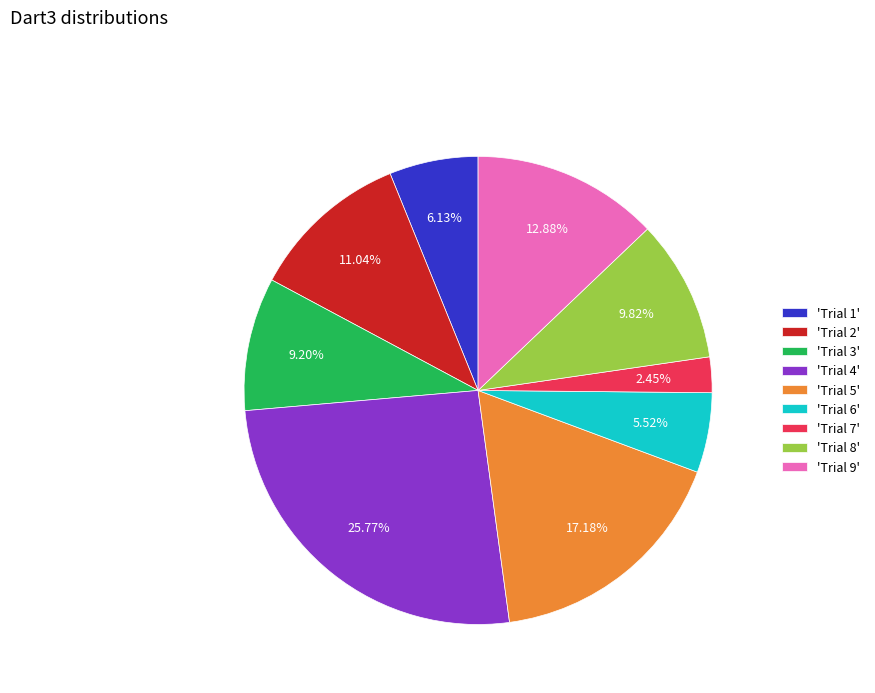

Which category has the biggest portion of the pie?

'Trial 4'